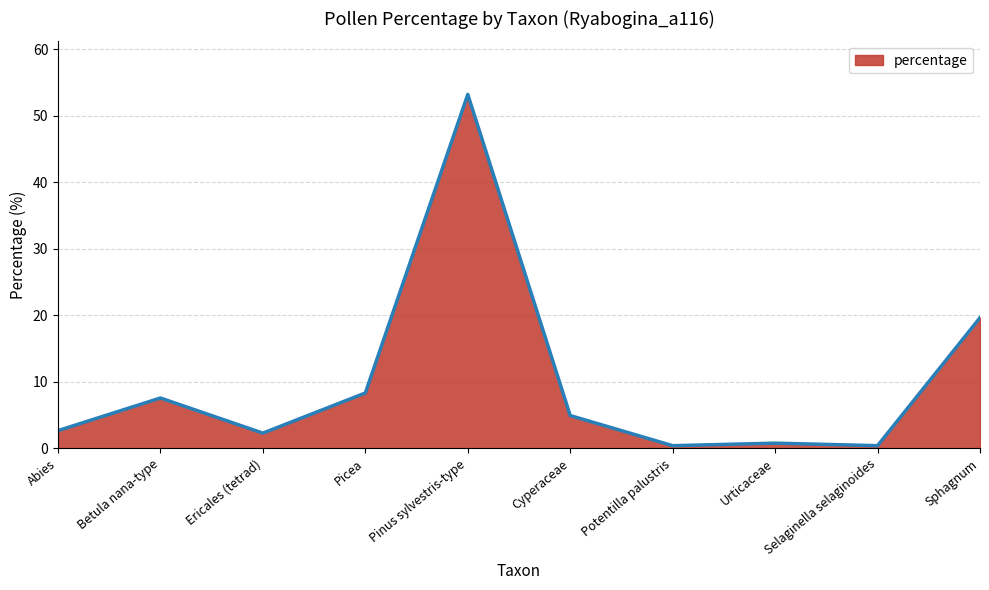

Which label corresponds to the largest value in the chart?

Pinus sylvestris-type